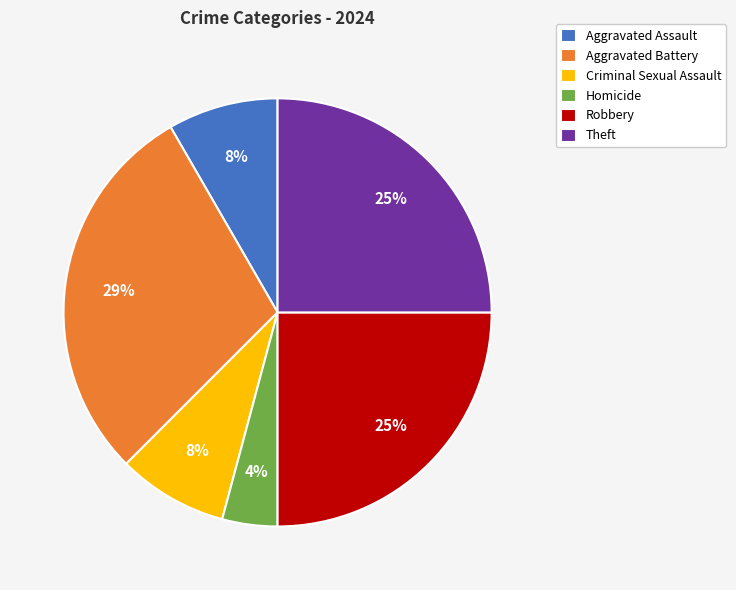

To the nearest percent, what percentage of the pie is Robbery?

25%